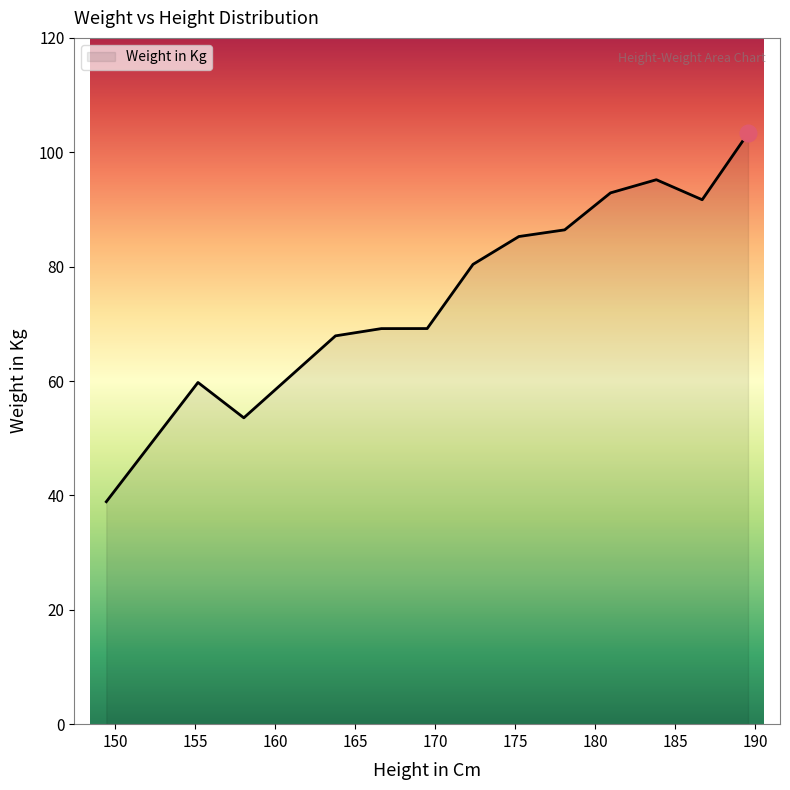

What is the maximum value shown in the chart?

103.3